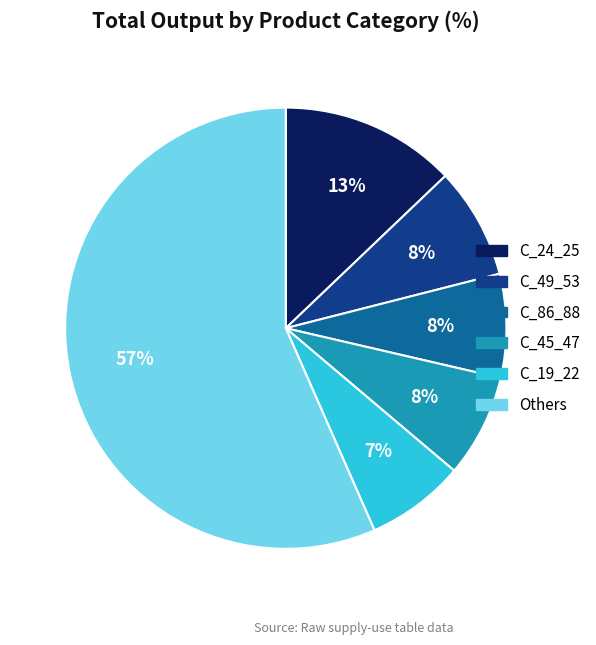

To the nearest percent, what is the average slice percentage?

17%